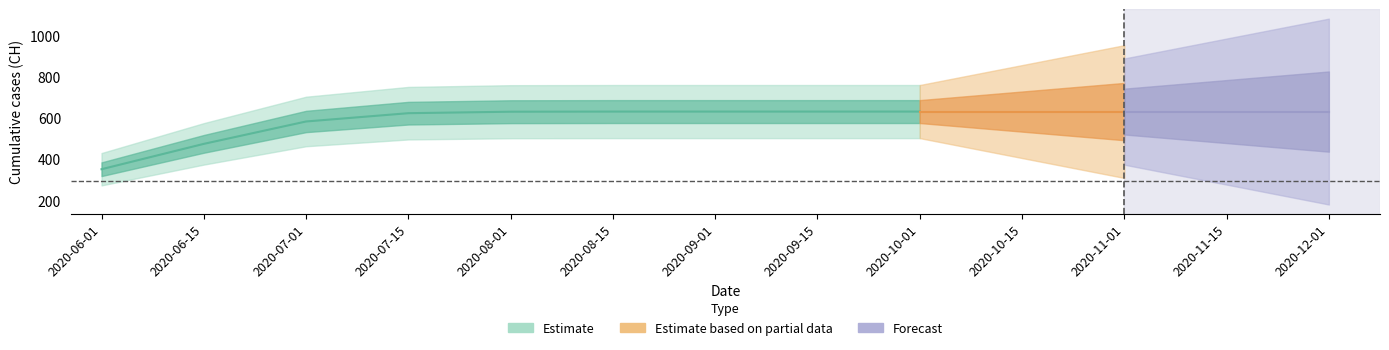

List the labels in order of value, smallest first.

2020-06-01, 2020-06-15, 2020-07-01, 2020-07-15, 2020-08-01, 2020-08-15, 2020-09-01, 2020-09-15, 2020-10-01, 2020-10-15, 2020-11-01, 2020-11-15, 2020-12-01